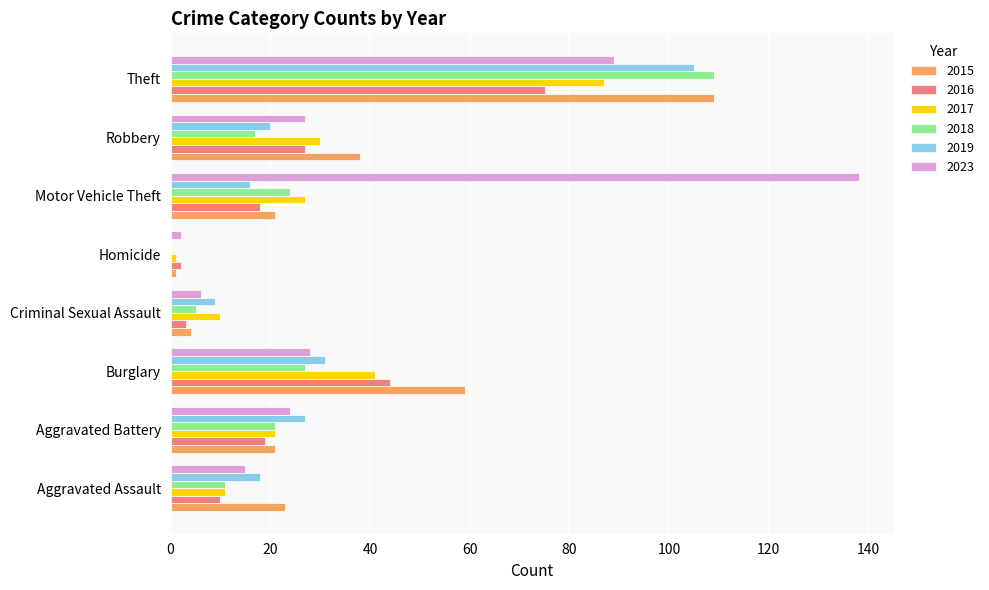

The 2016 series shows 18 at Motor Vehicle Theft. True or false?

True